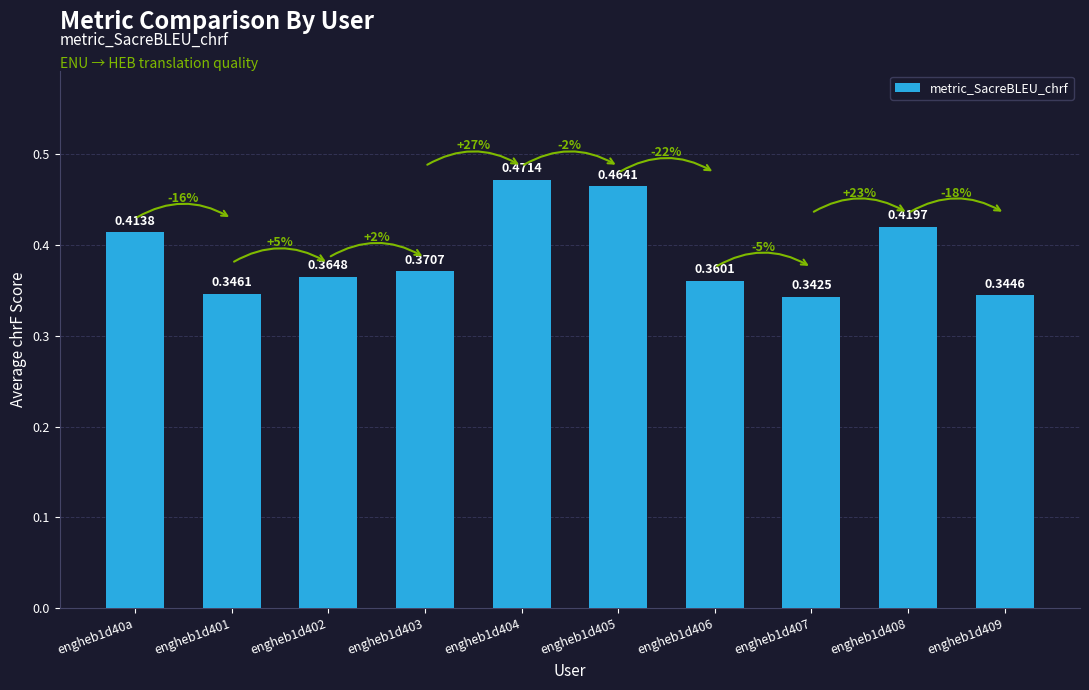

Does the chart contain stacked bars?

No